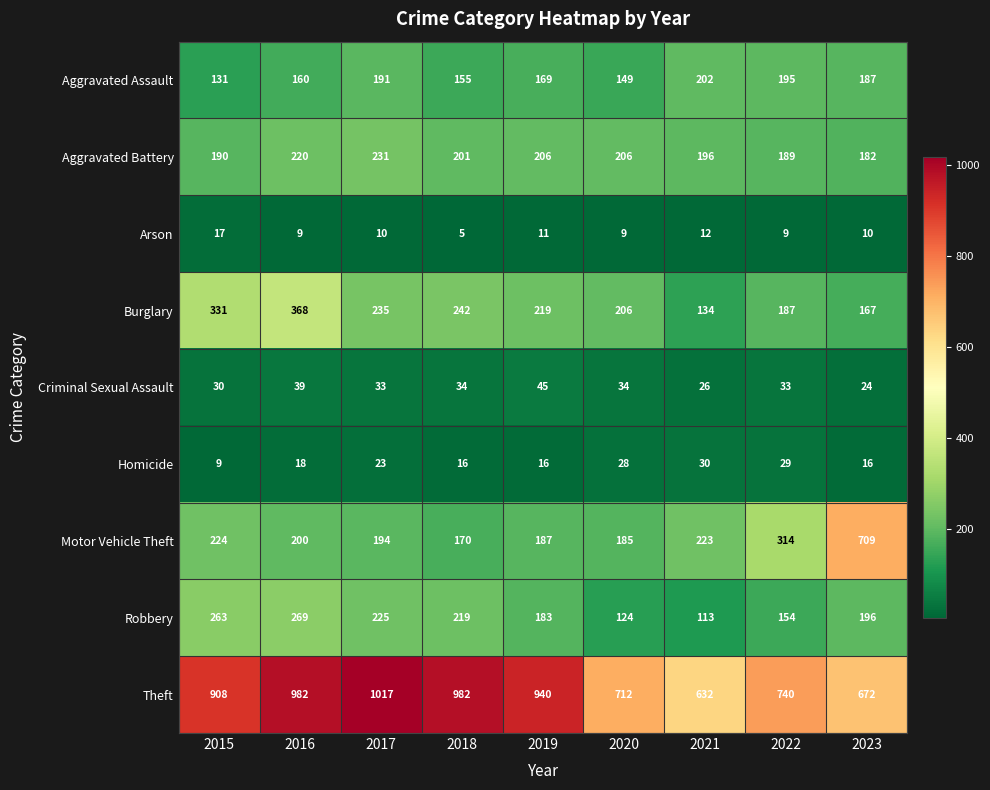

Is it true that Homicide equals 9 at 2015?

True